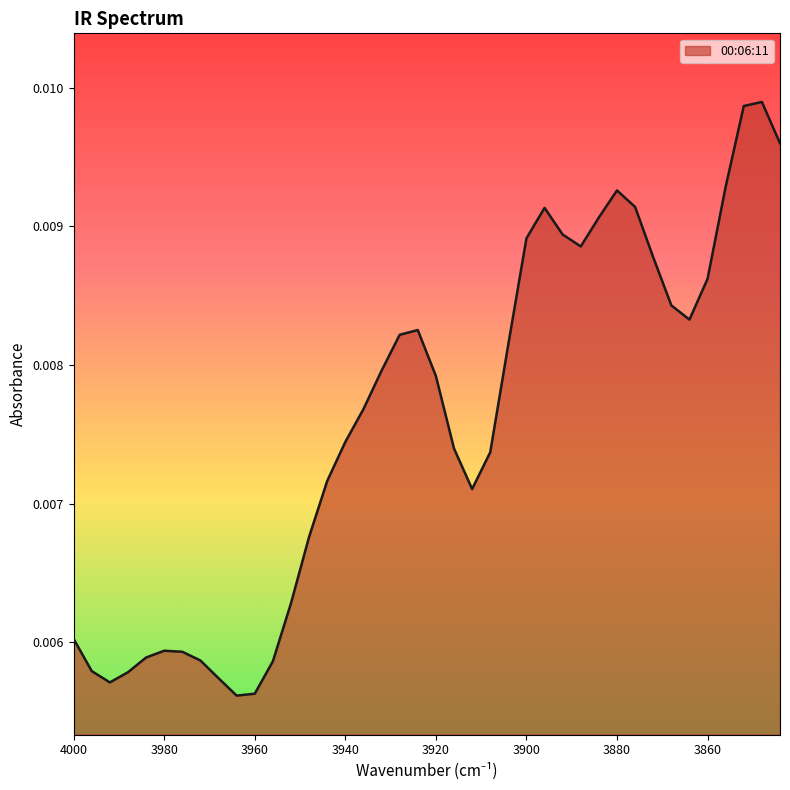

What is the sum of all values?

0.3